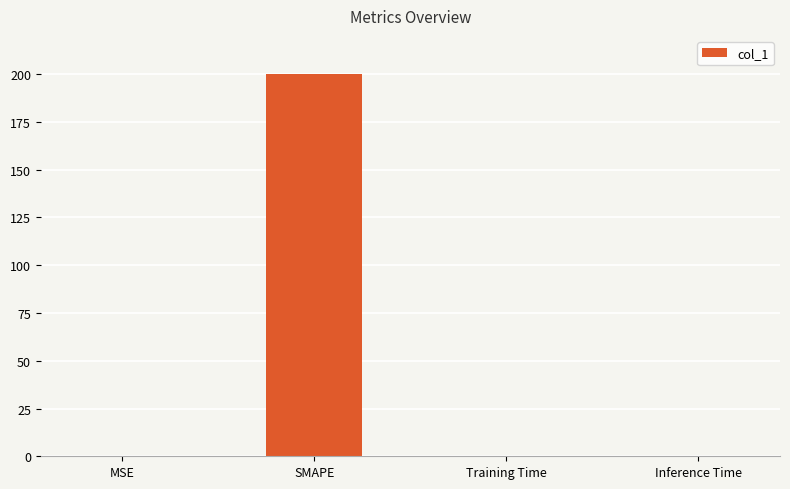

What is the sum of the values at Inference Time and SMAPE?

200.0